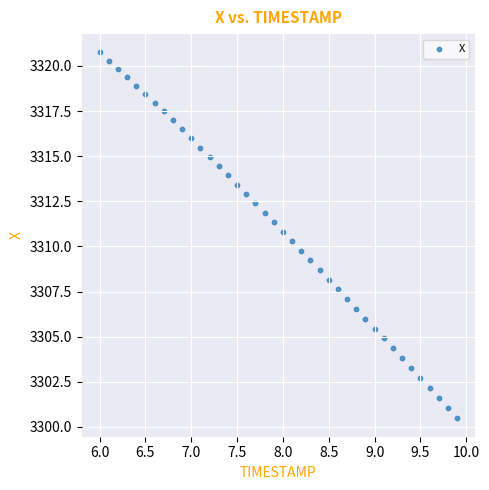

What is the range of X values (max minus min)?

3.9